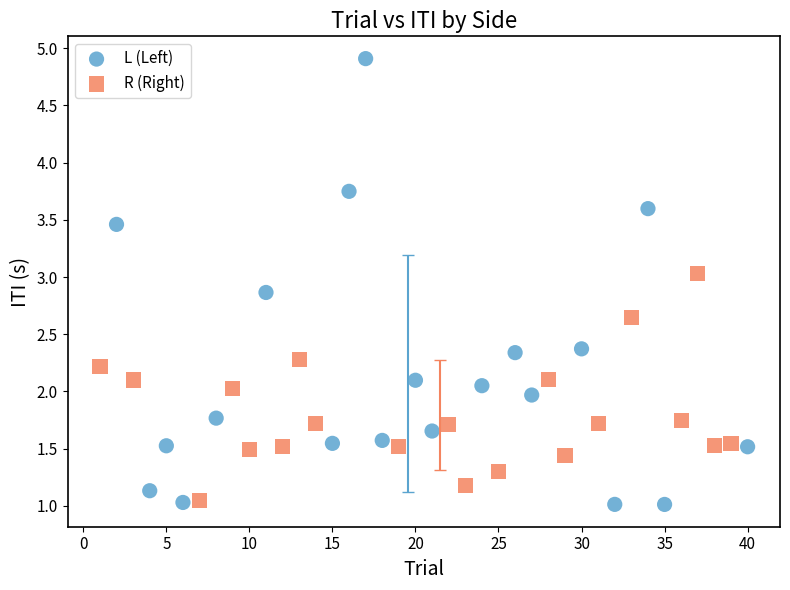

Which series contains the highest Y value?

L (Left)